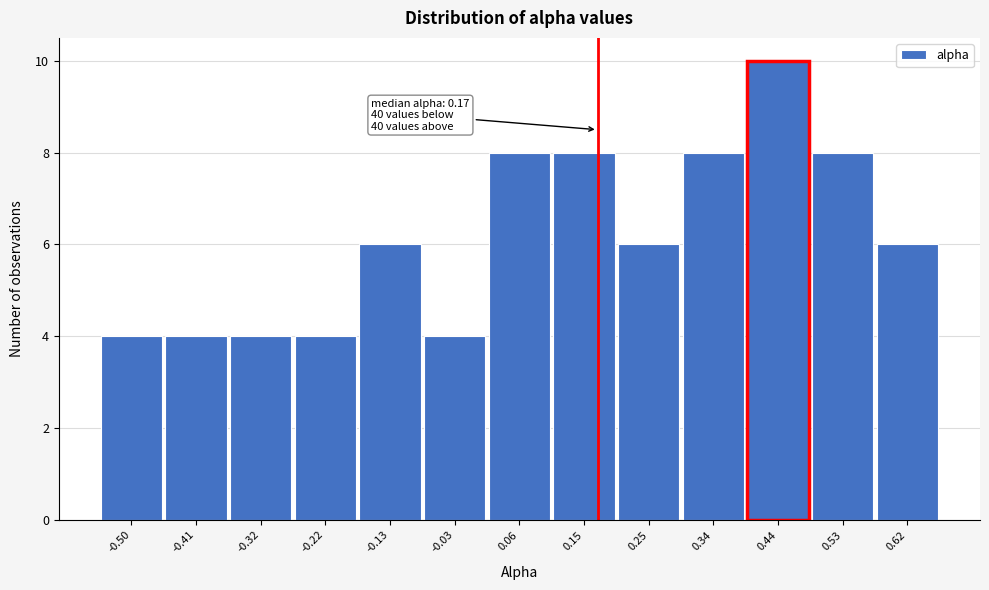

Which range on the x-axis has the tallest bar?

0.39 to 0.48